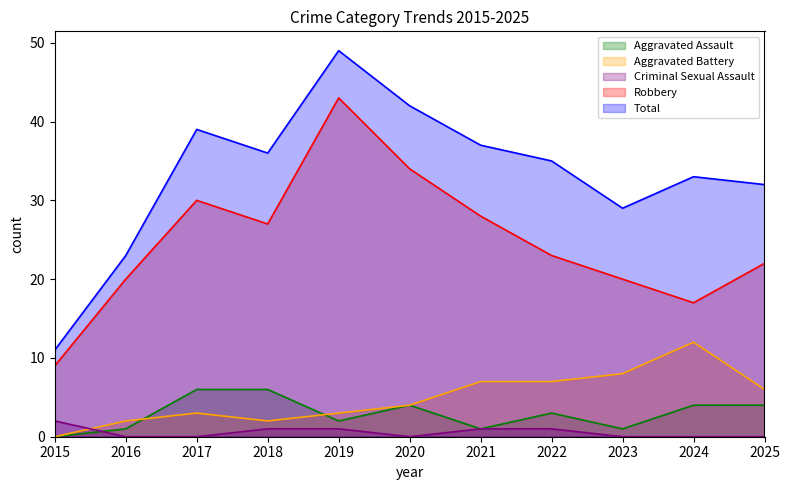

What are all the series names shown in the legend?

Aggravated Assault, Aggravated Battery, Criminal Sexual Assault, Robbery, Total